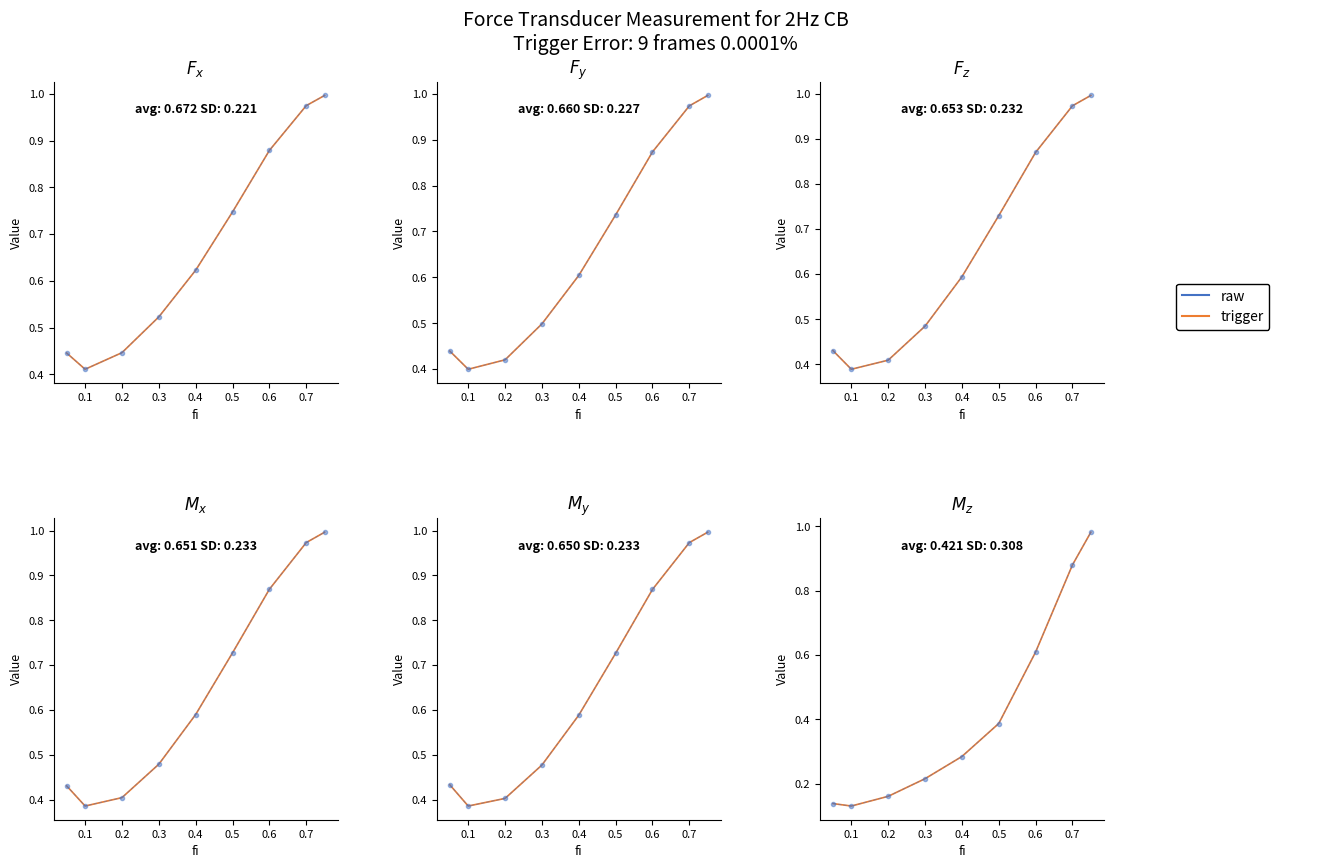

What value does the trigger series have at 0.2?

0.2